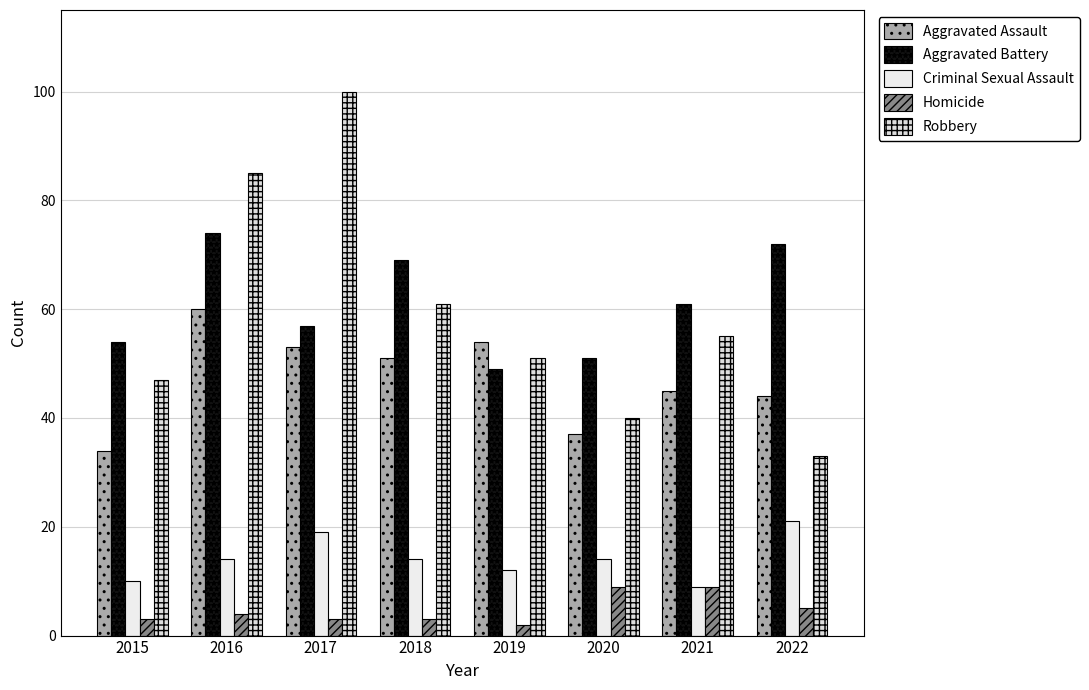

What value does the Homicide series have at 2019?

2